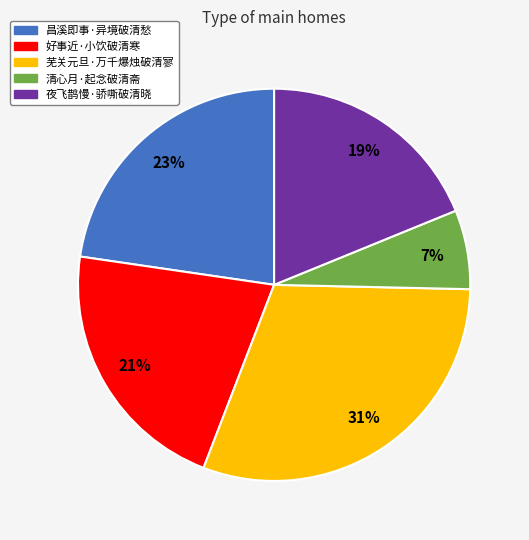

What is the ratio of the value at 芜关元旦·万千爆烛破清寥 to the value at 夜飞鹊慢·骄嘶破清晓?

1.6